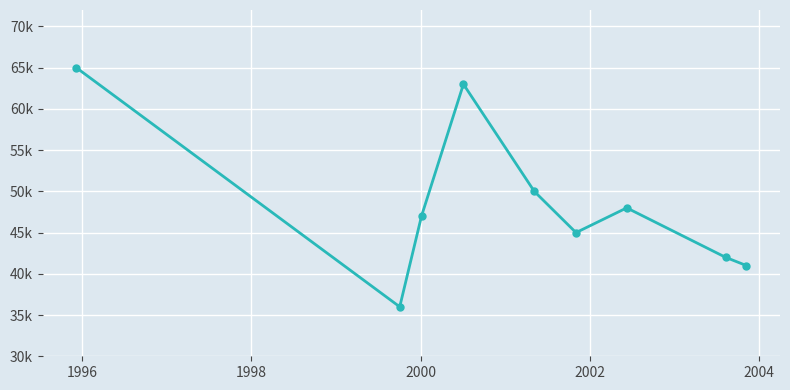

Does the chart have visible grid lines?

Yes